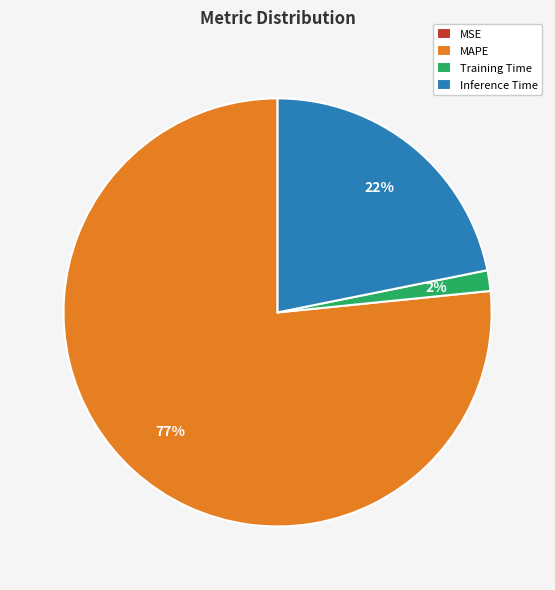

To the nearest percent, what is the average slice percentage?

25%